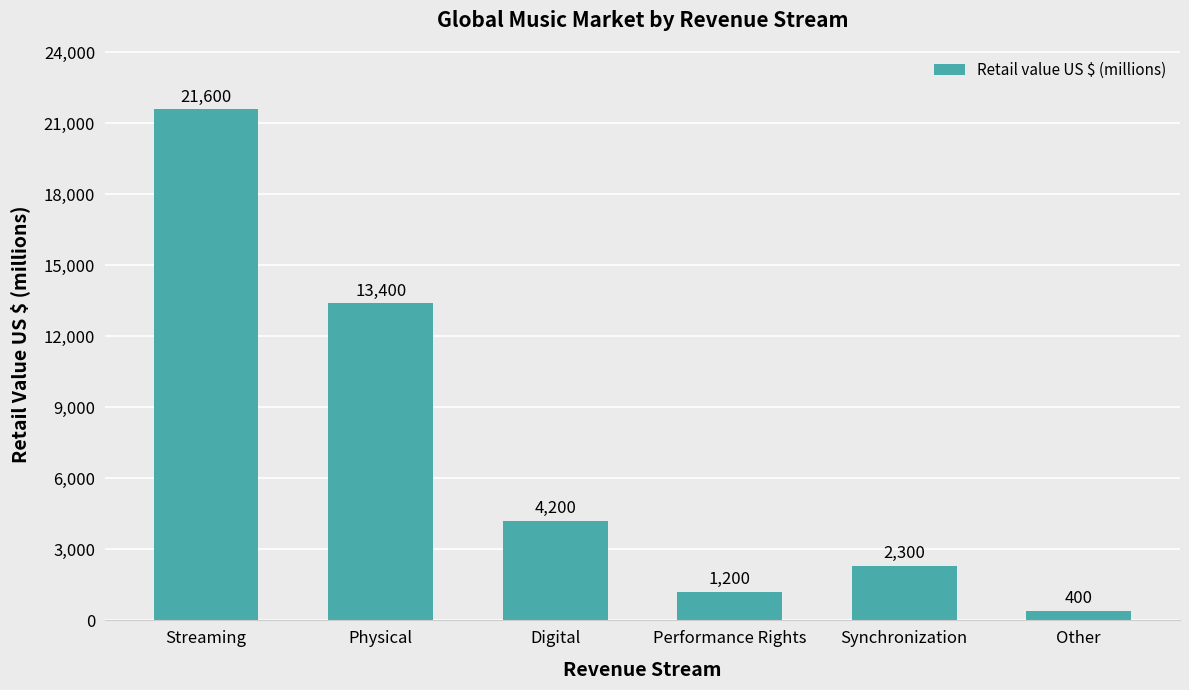

How many values are below 4200?

3